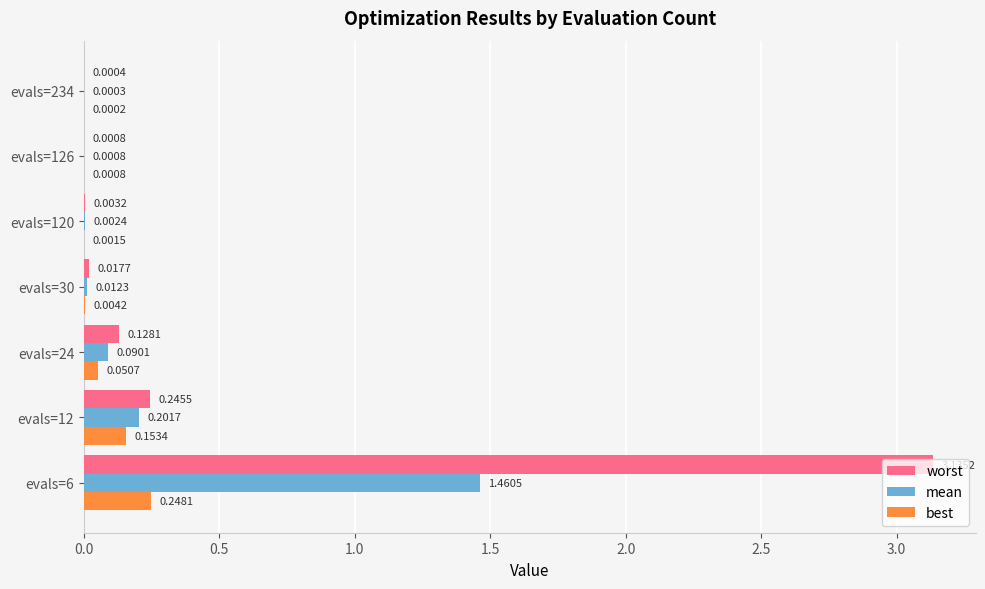

Which series changed the most between evals=6 and evals=30?

worst